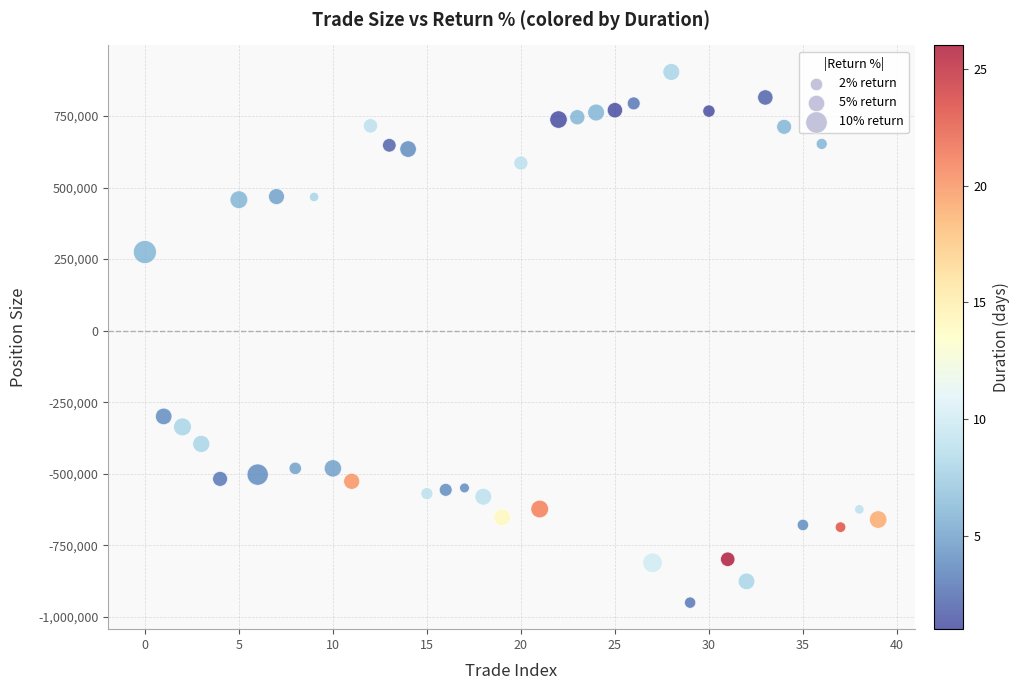

What Y value in the scatter plot is closest to -23171?

-299795